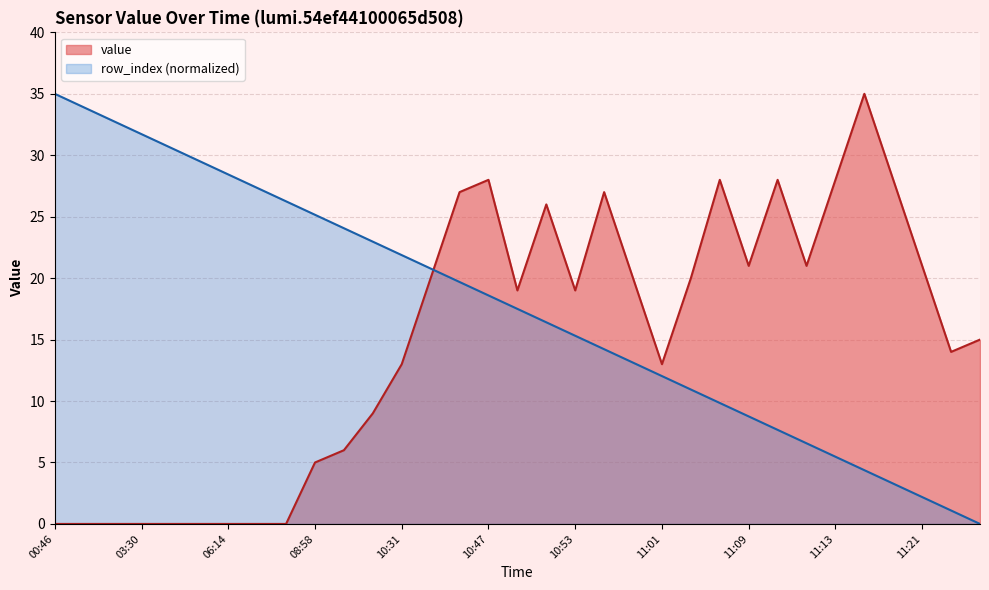

How many series are shown in this chart?

2